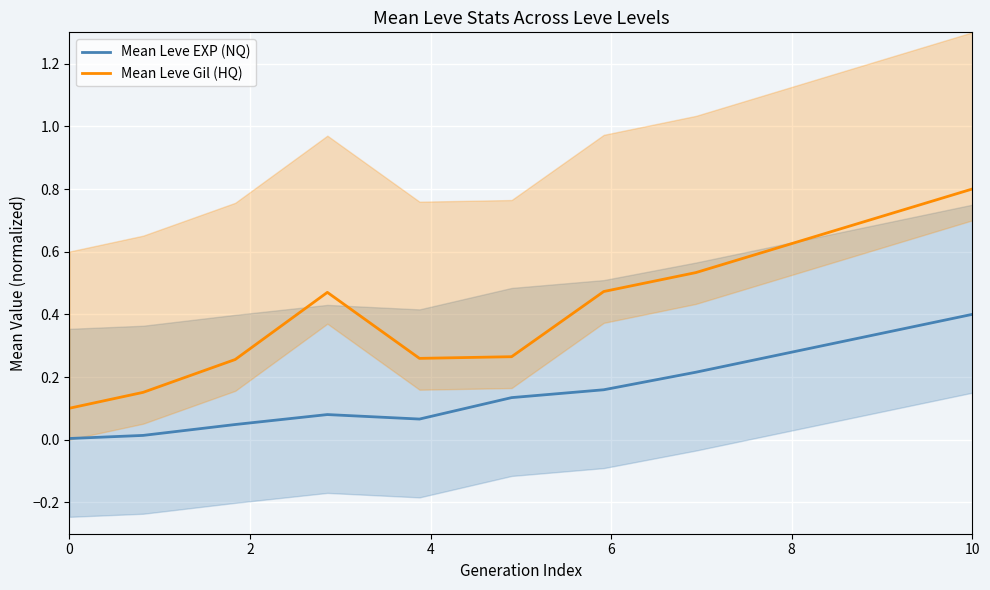

How many lines are shown in the chart?

2